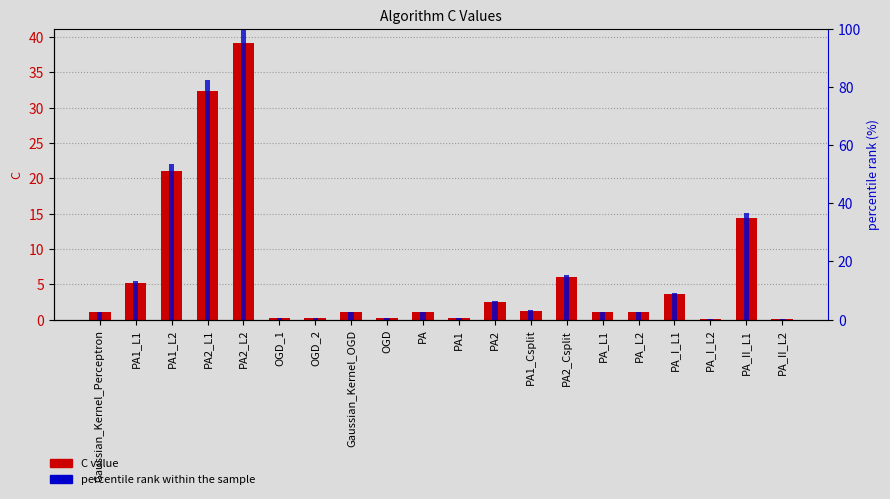

Read the percentile rank within the sample value at PA1_L1.

13.3